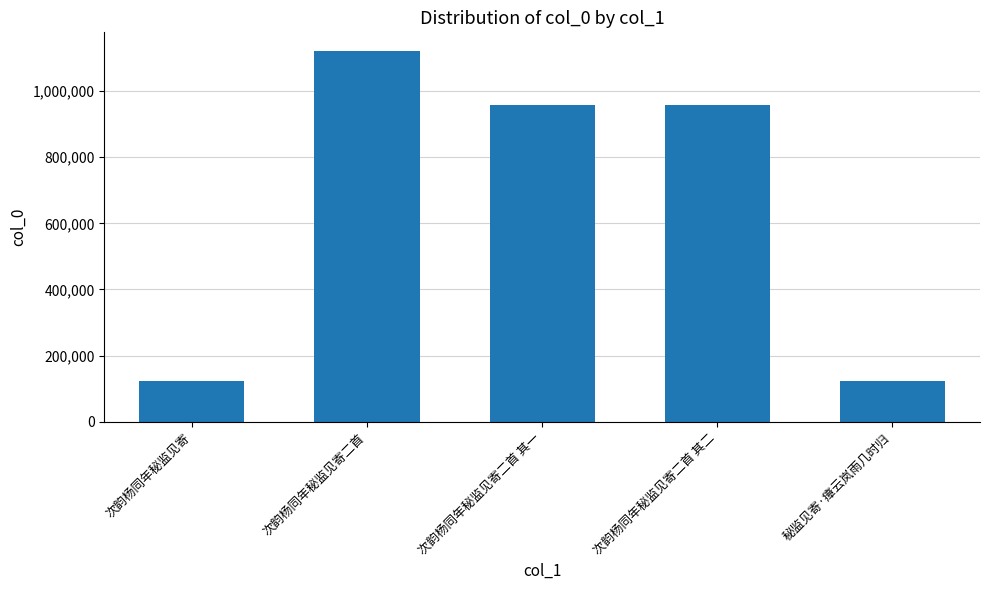

What is the average value?

656369